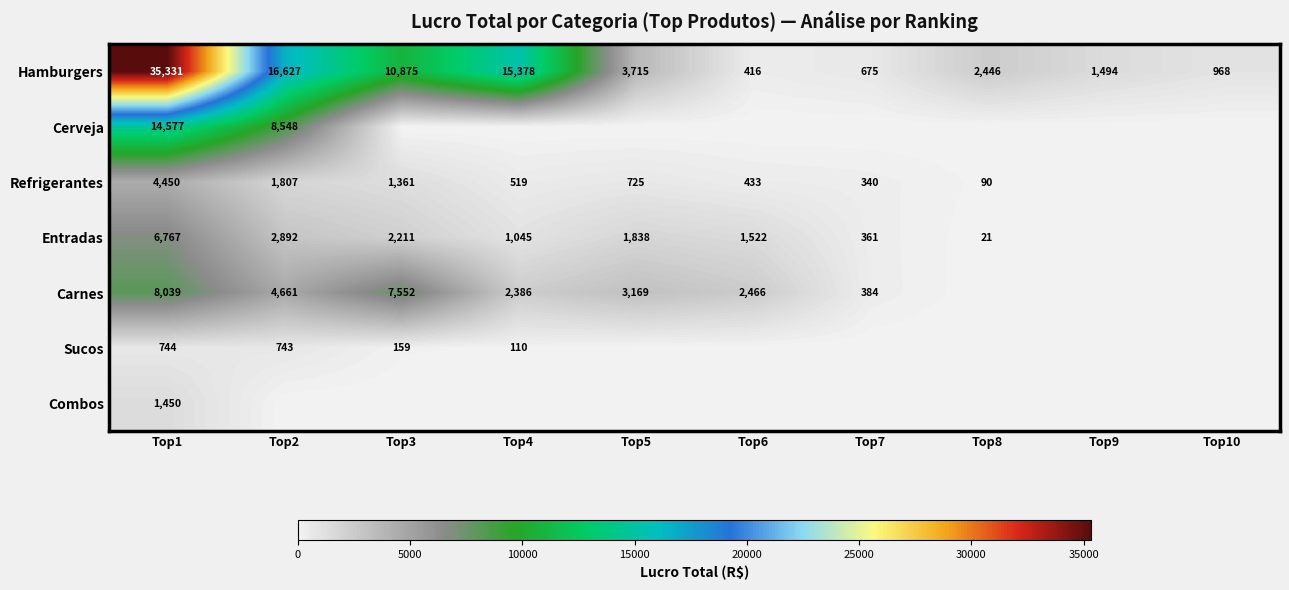

What is the minimum value for Hamburgers?

416